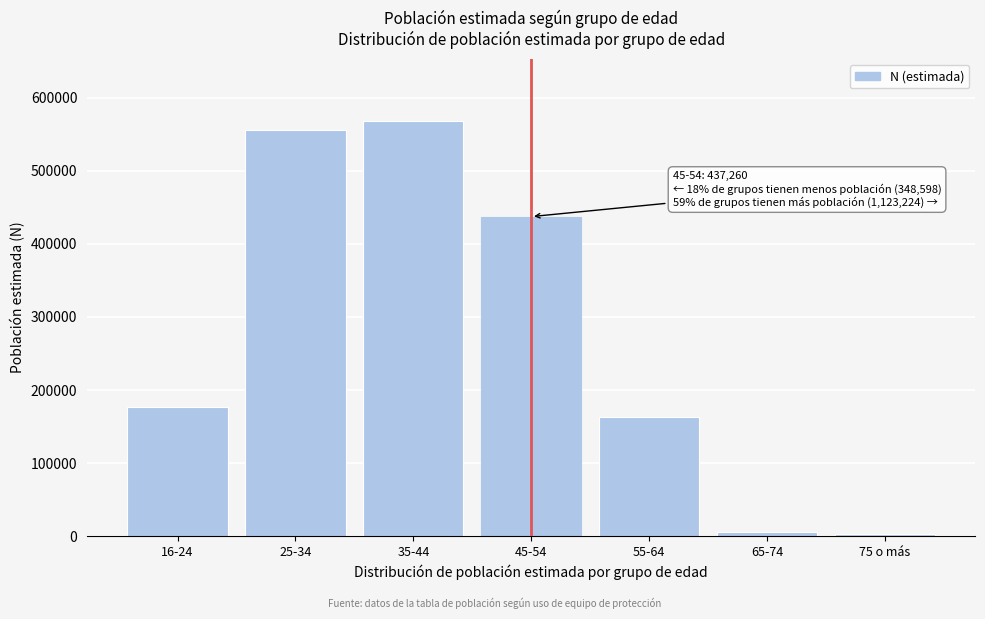

Reading right to left, what are all the values shown in this chart?

75 o más=2471	65-74=6188	55-64=163368	45-54=437260	35-44=567613	25-34=555611	16-24=176571